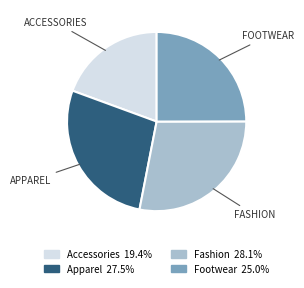

Between Accessories and Apparel, which is larger?

Apparel